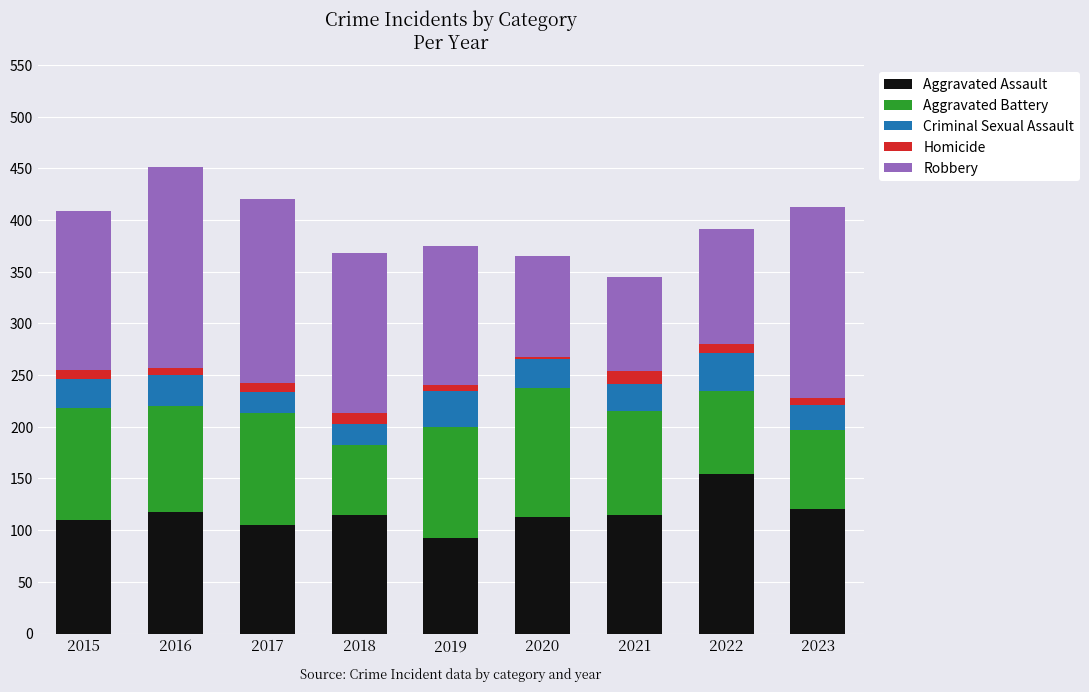

What is the difference between the maximum and minimum values in the Aggravated Assault series?

62